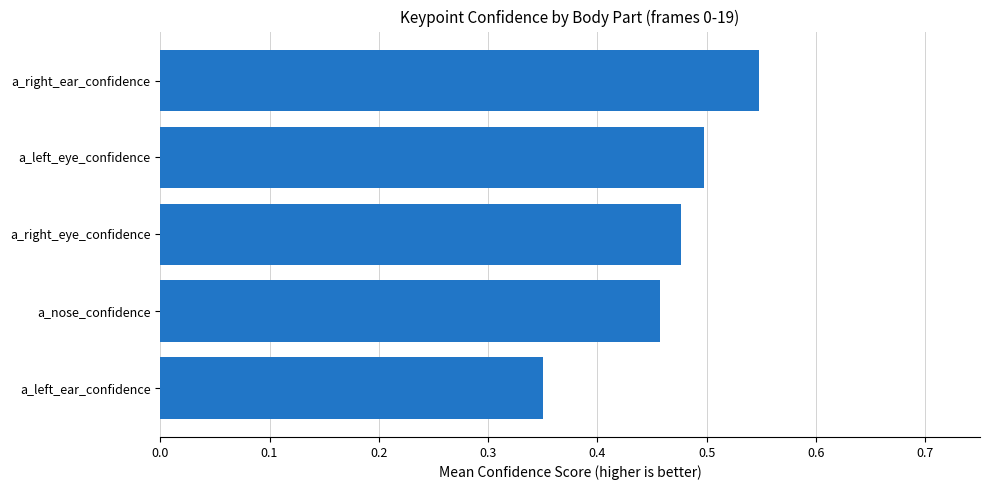

List the labels in order of value, largest first.

a_right_ear_confidence, a_left_eye_confidence, a_right_eye_confidence, a_nose_confidence, a_left_ear_confidence